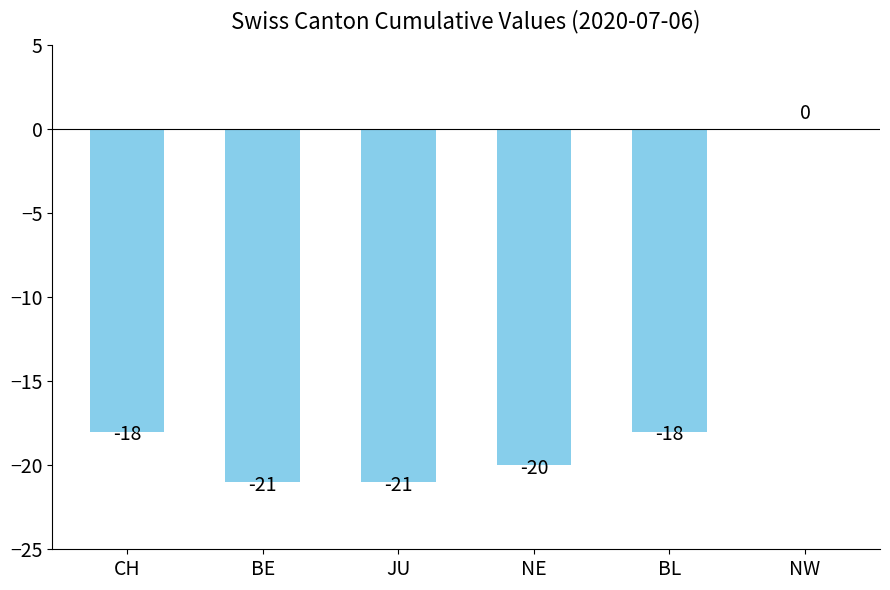

Is it true that the value at CH is -18?

True